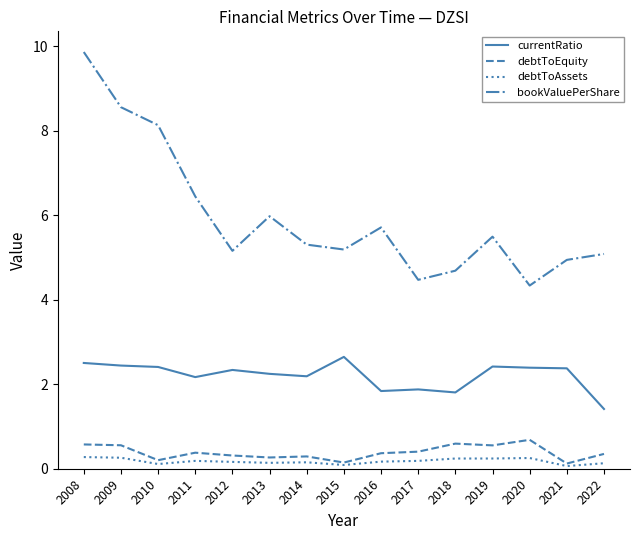

What is the approximate value of debtToEquity at 2008?

0.6